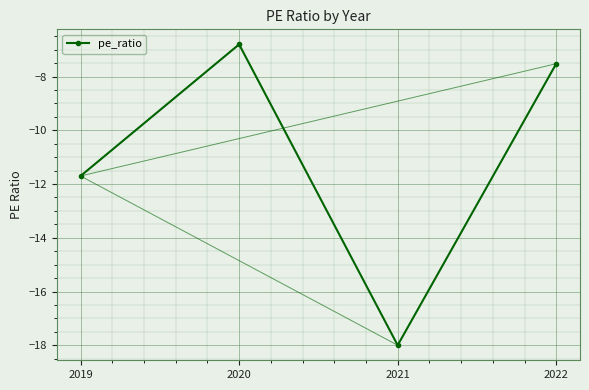

What is the value of the 1st point from the left?

-11.7